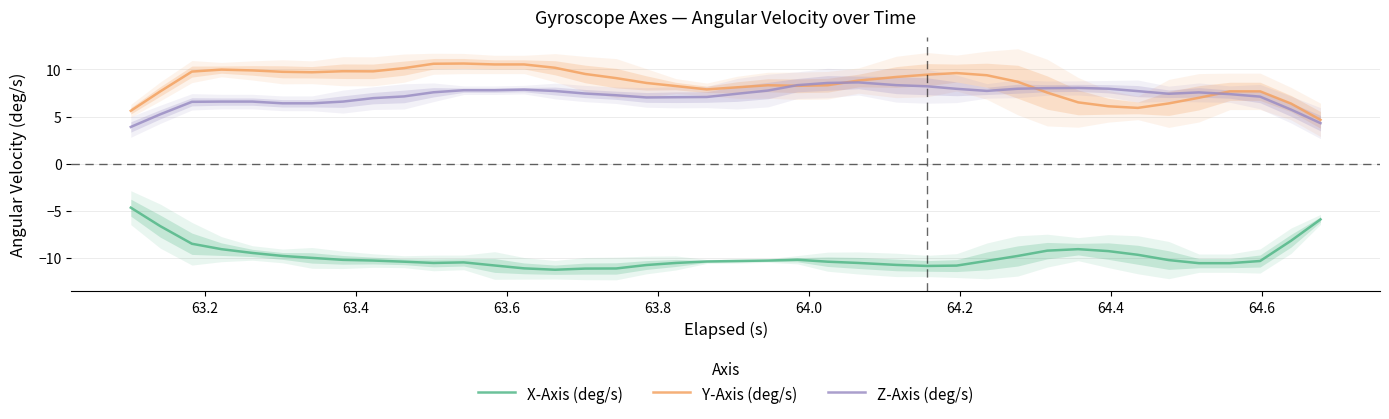

What are all the series names shown in the legend?

X-Axis (deg/s), Y-Axis (deg/s), Z-Axis (deg/s)